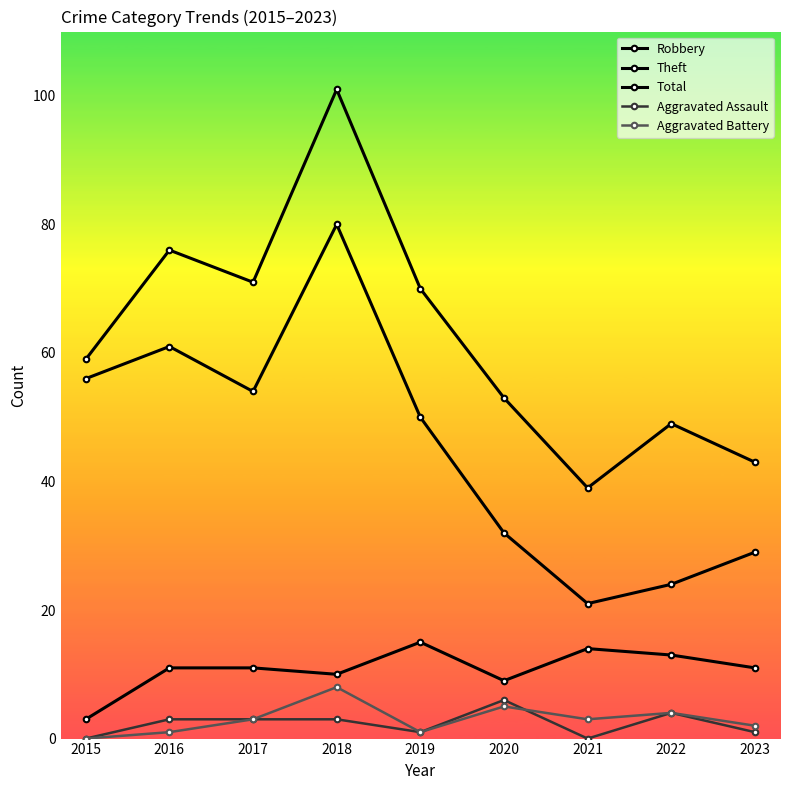

How many data points does each series have?

9